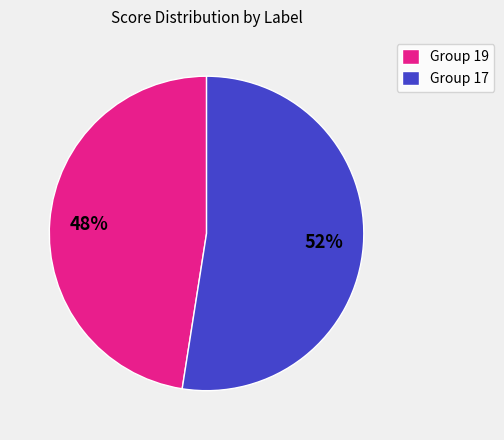

Combined, do Group 17 and Group 19 account for over 50%?

Yes